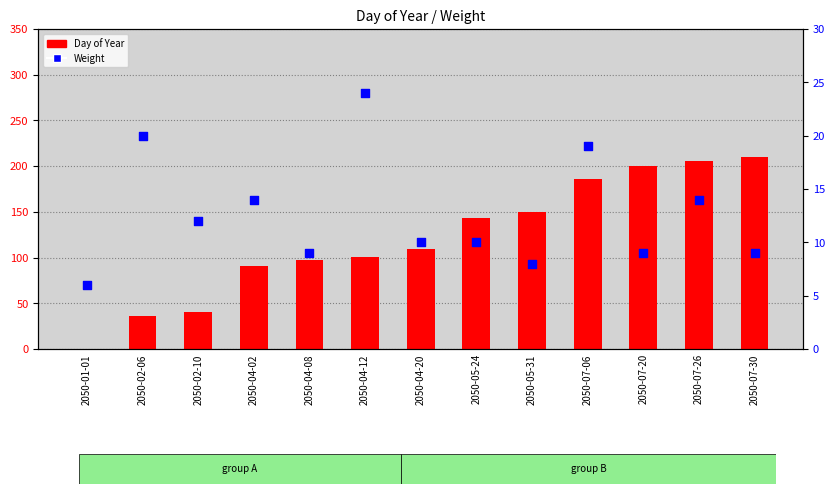

What are all the series names shown in the legend?

Day of Year, Weight